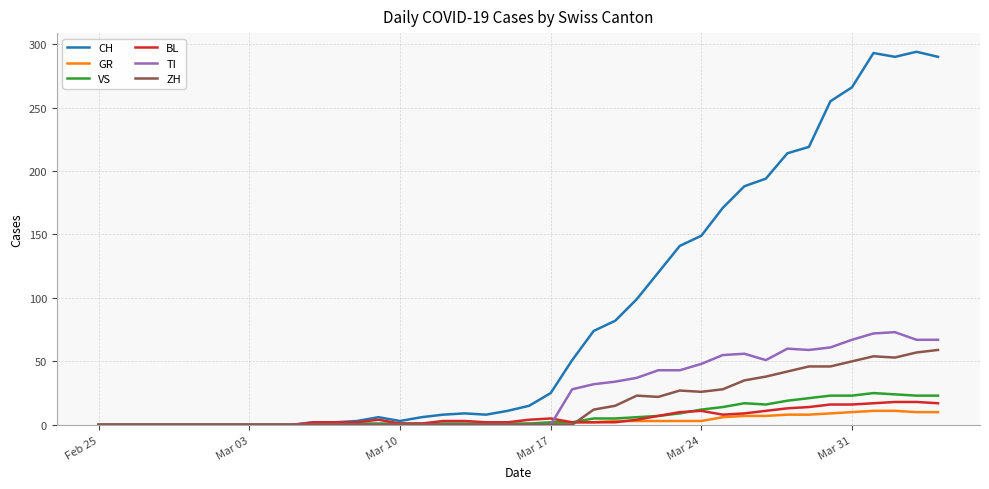

What is the maximum value shown in the chart?

294